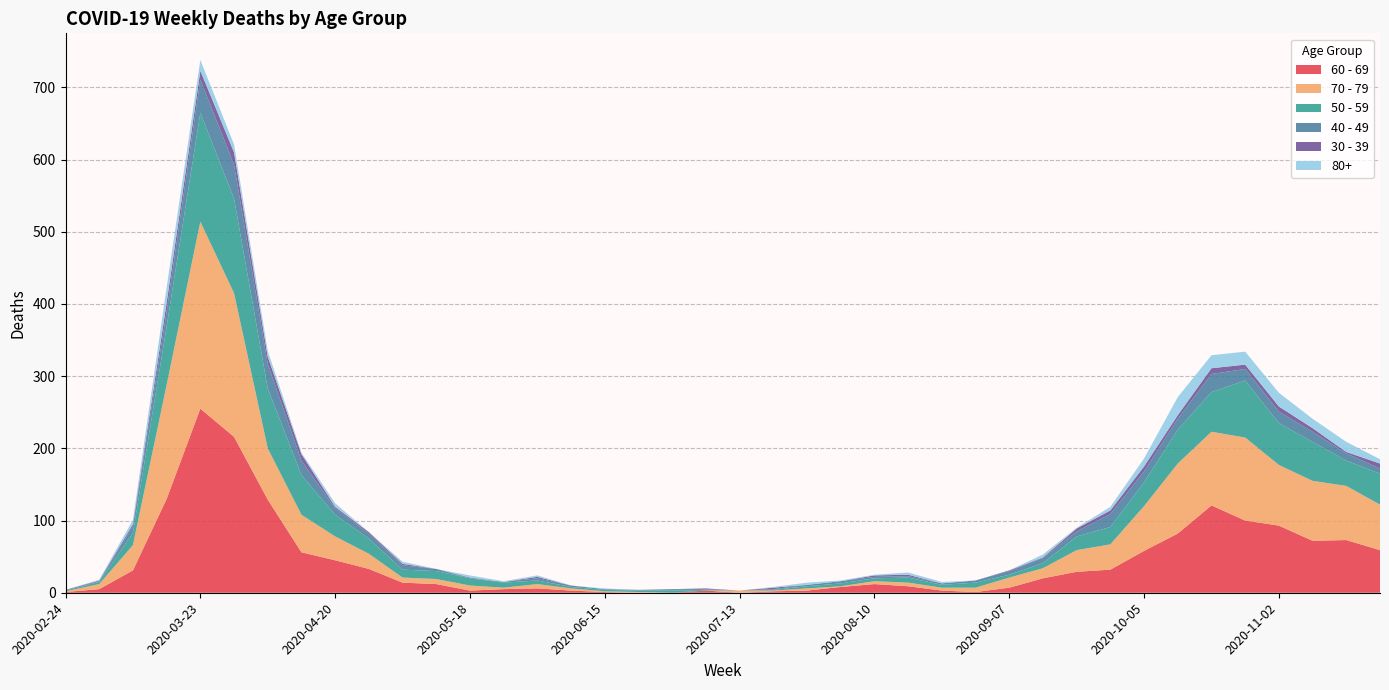

Reading left to right, transcribe all the data shown in this chart.

60 - 69: 2020-02-24=1	2020-03-02=5	2020-03-09=31	2020-03-16=130	2020-03-23=255	2020-03-30=216	2020-04-06=129	2020-04-13=56	2020-04-20=45	2020-04-27=33	2020-05-04=14	2020-05-11=12	2020-05-18=3	2020-05-25=5	2020-06-01=6	2020-06-08=3	2020-06-15=1	2020-06-22=0	2020-06-29=0	2020-07-06=3	2020-07-13=0	2020-07-20=2	2020-07-27=3	2020-08-03=8	2020-08-10=12	2020-08-17=9	2020-08-24=3	2020-08-31=1	2020-09-07=7	2020-09-14=20	2020-09-21=29	2020-09-28=32	2020-10-05=58	2020-10-12=82	2020-10-19=121	2020-10-26=100	2020-11-02=93	2020-11-09=72	2020-11-16=73	2020-11-23=59
70 - 79: 2020-02-24=1	2020-03-02=7	2020-03-09=35	2020-03-16=158	2020-03-23=259	2020-03-30=199	2020-04-06=71	2020-04-13=52	2020-04-20=33	2020-04-27=21	2020-05-04=7	2020-05-11=7	2020-05-18=7	2020-05-25=2	2020-06-01=6	2020-06-08=3	2020-06-15=1	2020-06-22=1	2020-06-29=0	2020-07-06=0	2020-07-13=3	2020-07-20=1	2020-07-27=3	2020-08-03=1	2020-08-10=4	2020-08-17=5	2020-08-24=4	2020-08-31=6	2020-09-07=14	2020-09-14=14	2020-09-21=30	2020-09-28=35	2020-10-05=62	2020-10-12=97	2020-10-19=102	2020-10-26=115	2020-11-02=84	2020-11-09=83	2020-11-16=75	2020-11-23=63
50 - 59: 2020-02-24=1	2020-03-02=3	2020-03-09=17	2020-03-16=81	2020-03-23=151	2020-03-30=131	2020-04-06=83	2020-04-13=55	2020-04-20=30	2020-04-27=21	2020-05-04=11	2020-05-11=11	2020-05-18=10	2020-05-25=7	2020-06-01=5	2020-06-08=2	2020-06-15=2	2020-06-22=2	2020-06-29=3	2020-07-06=1	2020-07-13=0	2020-07-20=1	2020-07-27=3	2020-08-03=4	2020-08-10=4	2020-08-17=7	2020-08-24=4	2020-08-31=7	2020-09-07=4	2020-09-14=7	2020-09-21=19	2020-09-28=24	2020-10-05=33	2020-10-12=47	2020-10-19=55	2020-10-26=79	2020-11-02=58	2020-11-09=54	2020-11-16=35	2020-11-23=43
40 - 49: 2020-02-24=1	2020-03-02=1	2020-03-09=9	2020-03-16=21	2020-03-23=46	2020-03-30=47	2020-04-06=34	2020-04-13=20	2020-04-20=9	2020-04-27=7	2020-05-04=6	2020-05-11=3	2020-05-18=0	2020-05-25=1	2020-06-01=3	2020-06-08=2	2020-06-15=1	2020-06-22=1	2020-06-29=2	2020-07-06=1	2020-07-13=0	2020-07-20=1	2020-07-27=2	2020-08-03=3	2020-08-10=2	2020-08-17=2	2020-08-24=2	2020-08-31=3	2020-09-07=5	2020-09-14=7	2020-09-21=7	2020-09-28=18	2020-10-05=15	2020-10-12=15	2020-10-19=25	2020-10-26=16	2020-11-02=16	2020-11-09=14	2020-11-16=10	2020-11-23=7
30 - 39: 2020-02-24=0	2020-03-02=1	2020-03-09=3	2020-03-16=12	2020-03-23=12	2020-03-30=17	2020-04-06=10	2020-04-13=9	2020-04-20=2	2020-04-27=2	2020-05-04=2	2020-05-11=0	2020-05-18=1	2020-05-25=0	2020-06-01=2	2020-06-08=0	2020-06-15=0	2020-06-22=0	2020-06-29=0	2020-07-06=1	2020-07-13=0	2020-07-20=2	2020-07-27=0	2020-08-03=0	2020-08-10=2	2020-08-17=2	2020-08-24=0	2020-08-31=0	2020-09-07=1	2020-09-14=1	2020-09-21=4	2020-09-28=5	2020-10-05=7	2020-10-12=5	2020-10-19=8	2020-10-26=6	2020-11-02=7	2020-11-09=5	2020-11-16=2	2020-11-23=7
80+: 2020-02-24=0	2020-03-02=1	2020-03-09=6	2020-03-16=21	2020-03-23=15	2020-03-30=11	2020-04-06=8	2020-04-13=2	2020-04-20=5	2020-04-27=0	2020-05-04=3	2020-05-11=0	2020-05-18=3	2020-05-25=1	2020-06-01=2	2020-06-08=0	2020-06-15=1	2020-06-22=0	2020-06-29=0	2020-07-06=0	2020-07-13=0	2020-07-20=1	2020-07-27=3	2020-08-03=1	2020-08-10=1	2020-08-17=3	2020-08-24=2	2020-08-31=0	2020-09-07=0	2020-09-14=4	2020-09-21=1	2020-09-28=5	2020-10-05=11	2020-10-12=25	2020-10-19=18	2020-10-26=18	2020-11-02=19	2020-11-09=13	2020-11-16=14	2020-11-23=6